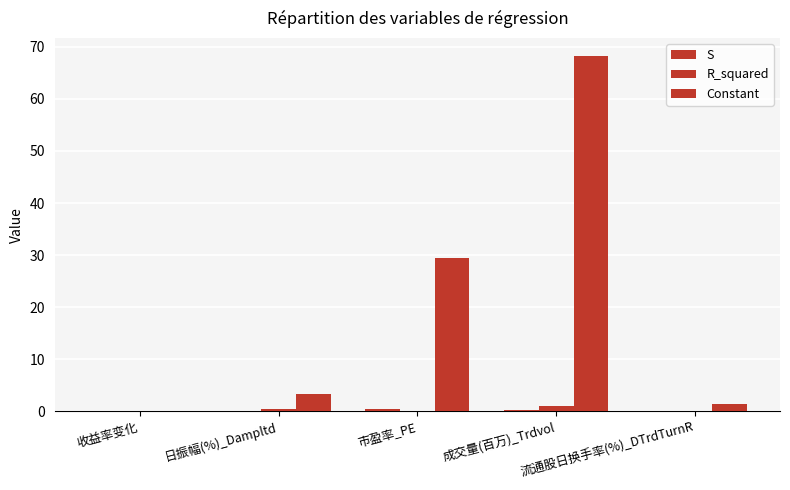

What is the greatest value displayed?

68.3